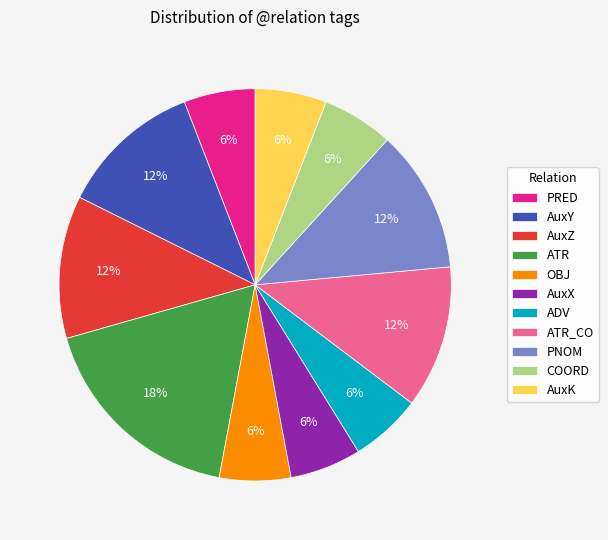

Do ATR_CO and ATR together represent more than half of the pie?

No